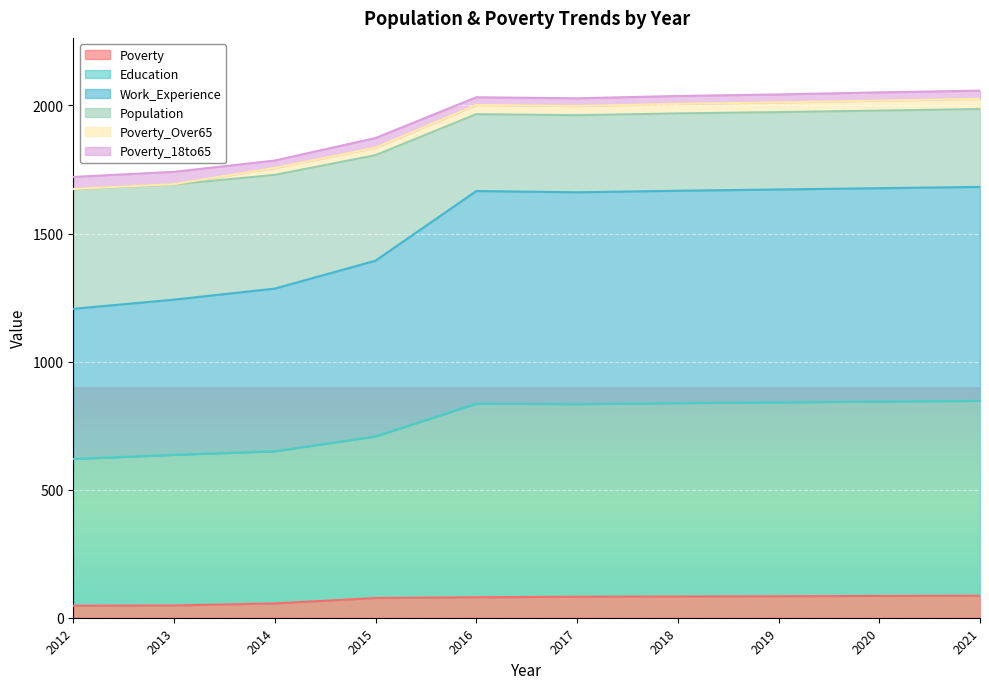

What is the maximum value for Poverty?

86